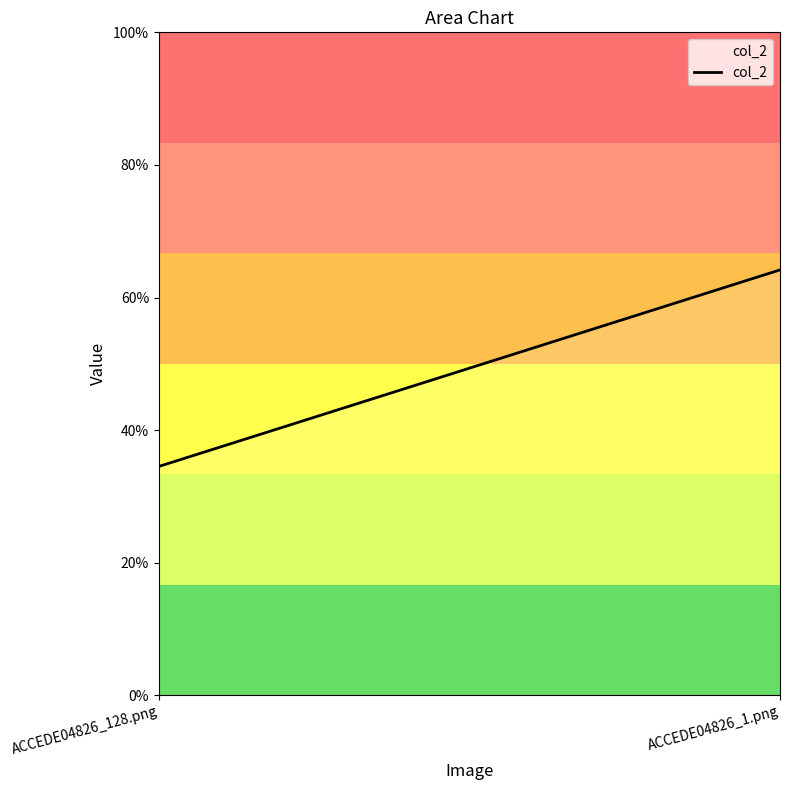

List the labels in order of value, largest first.

ACCEDE04826_1.png, ACCEDE04826_128.png